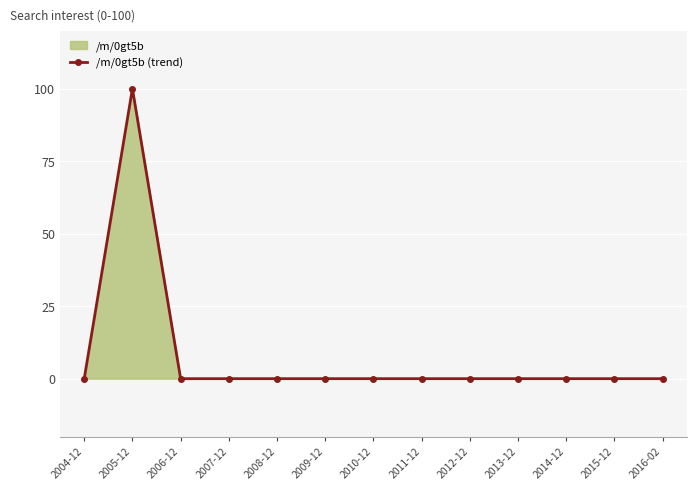

What is the label of the 5th point from the right?

2012-12